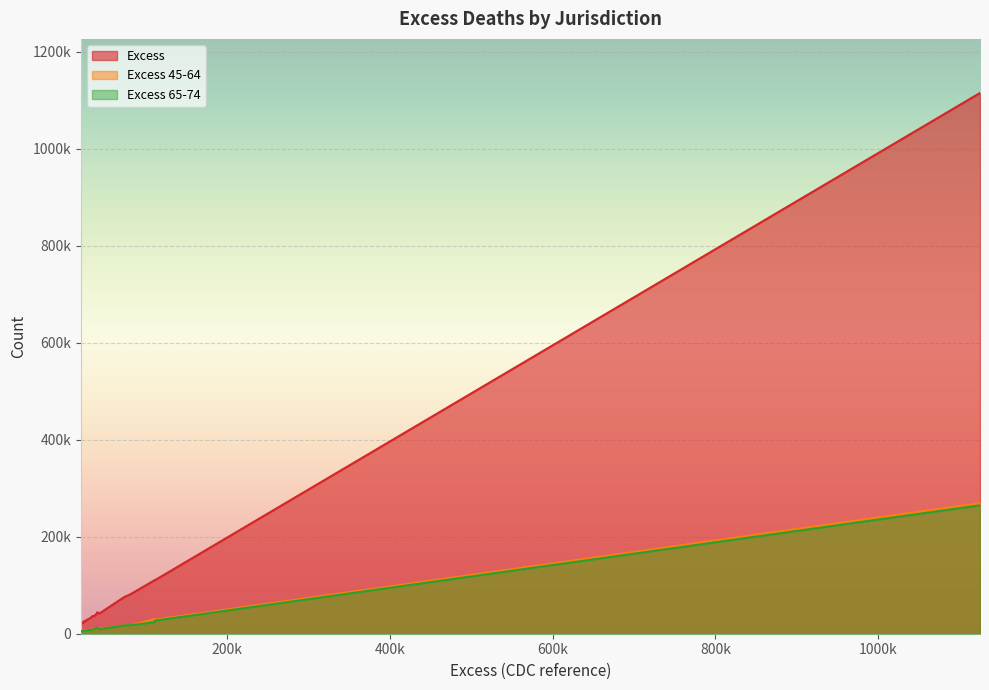

How many interior local valleys does the Excess series have?

5